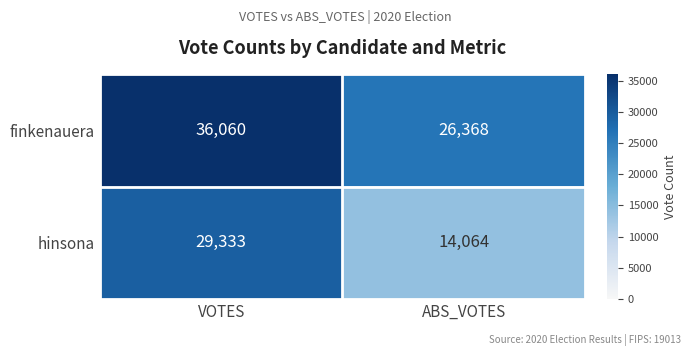

True or false: hinsona has a value of 4293 at ABS_VOTES.

False